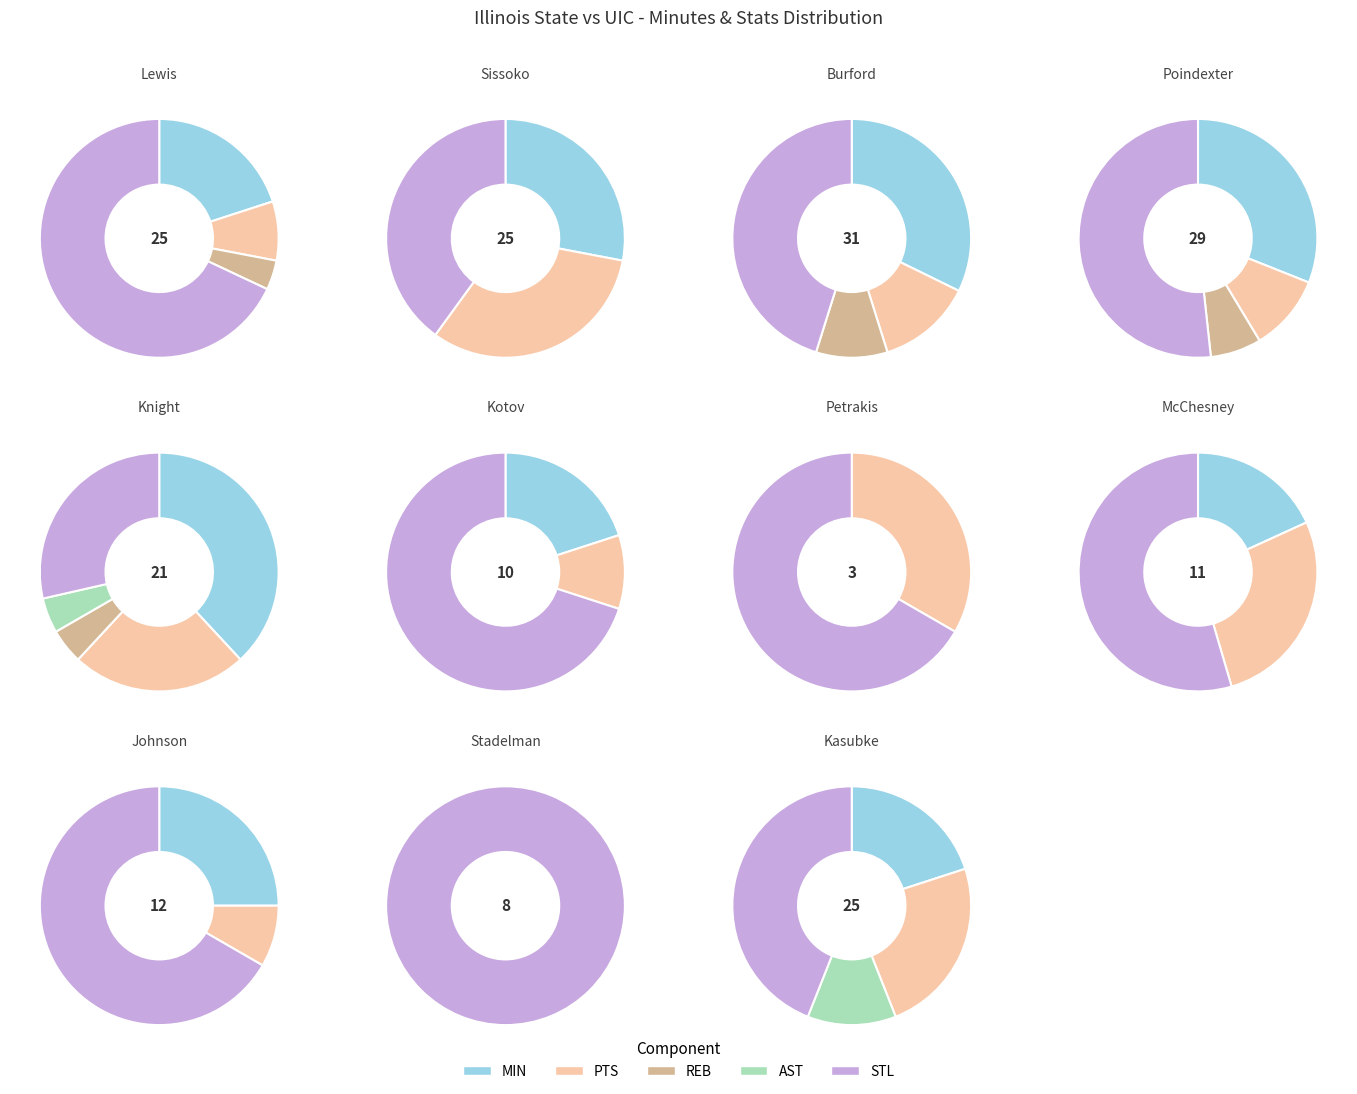

Is S. Knight the majority of the pie?

No